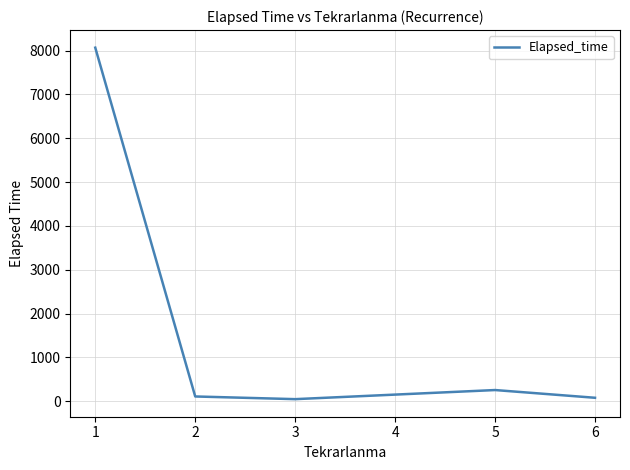

What is the maximum value shown in the chart?

8065.7